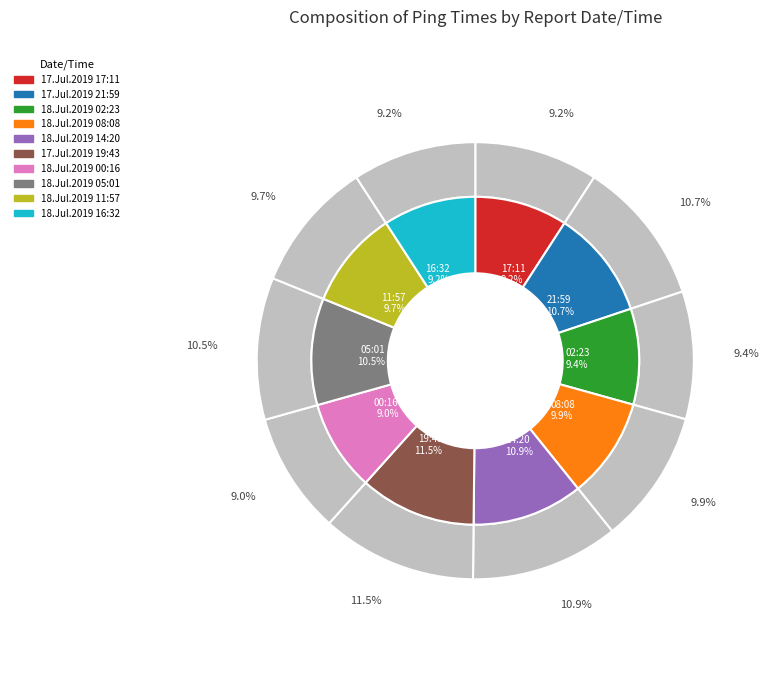

To the nearest percent, what is the combined percentage of 17.Jul.2019 17:11 and 18.Jul.2019 08:08?

19%